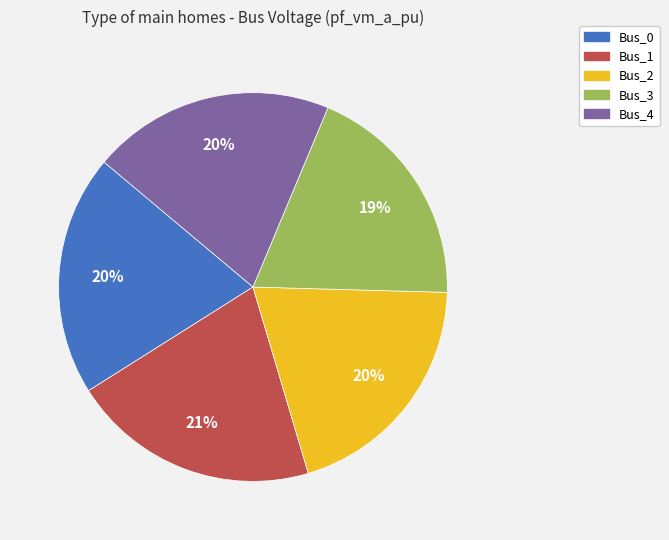

True or false: Bus_1 accounts for 21% of the total.

True